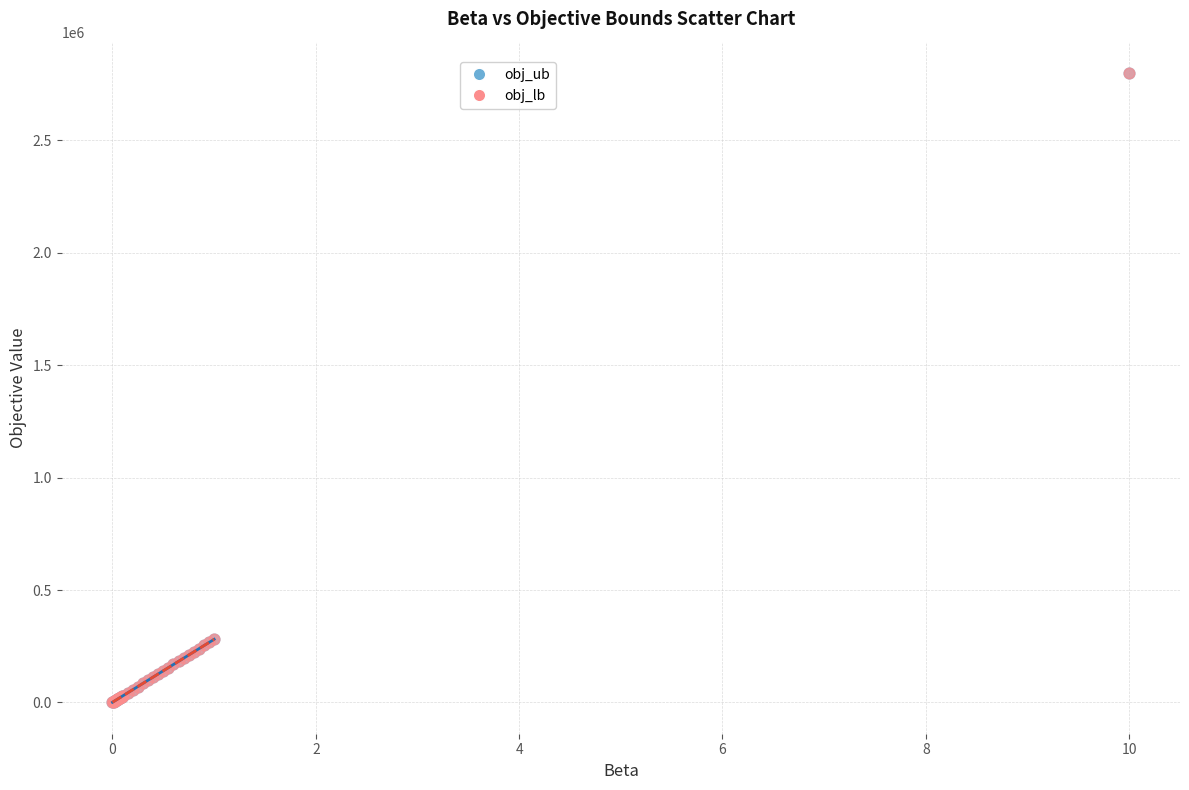

What are all the series names shown in the legend?

obj_ub, obj_lb